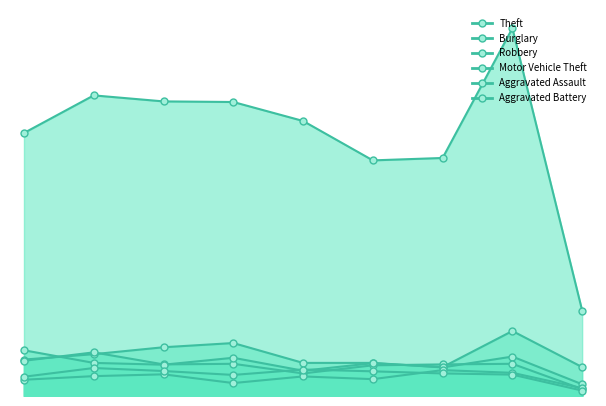

True or false: Theft and Aggravated Battery cross at least once.

False